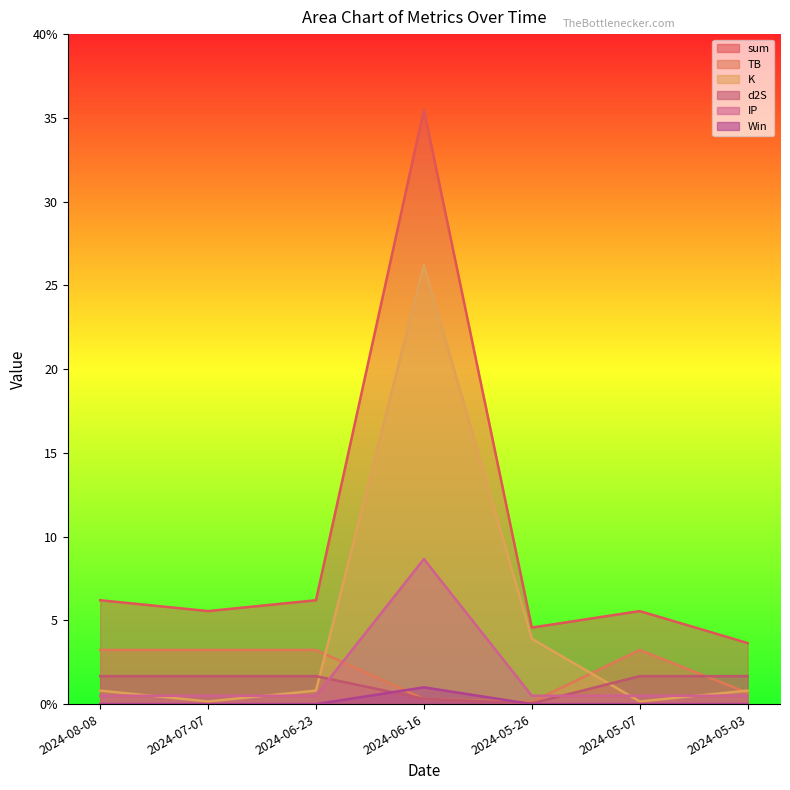

What is the label of the 7th point from the right?

2024-08-08